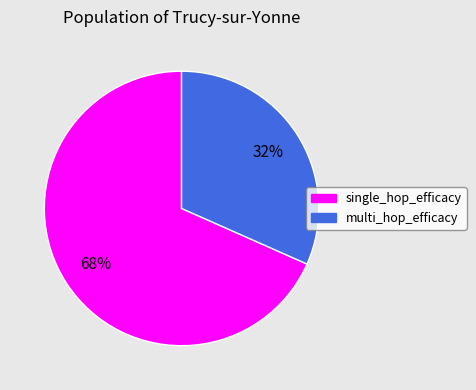

The single_hop_efficacy slice represents 68% of the pie. True or false?

True